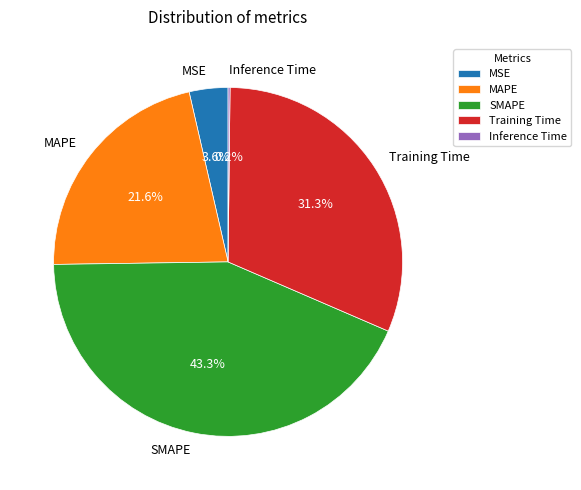

The MSE slice represents 4% of the pie. True or false?

True